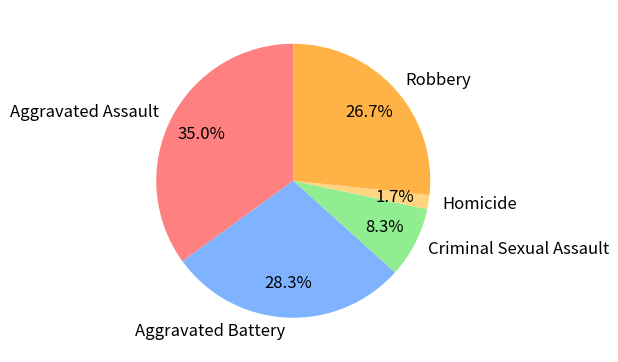

How many segments does this pie chart have?

5